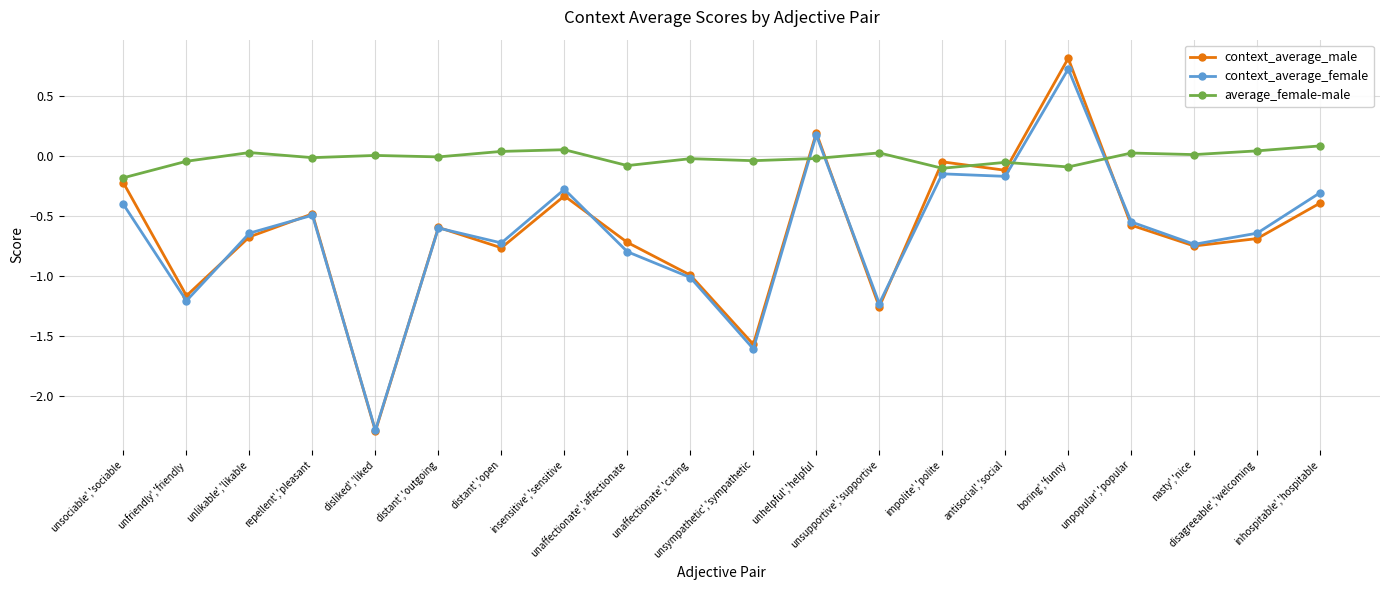

How many interior local peaks does the context_average_male series have?

6